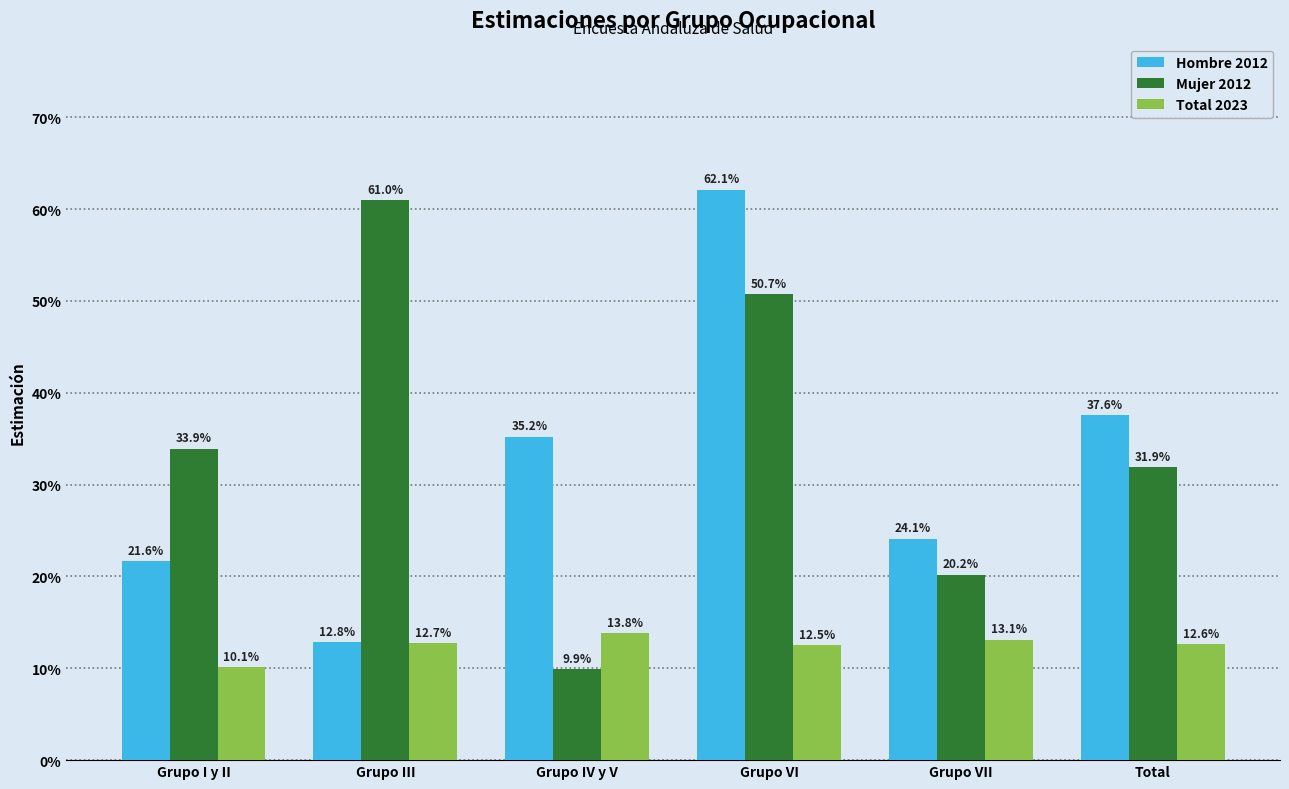

Is the value of Hombre 2012 at Grupo III greater than the value of Total 2023 at Grupo VI?

Yes